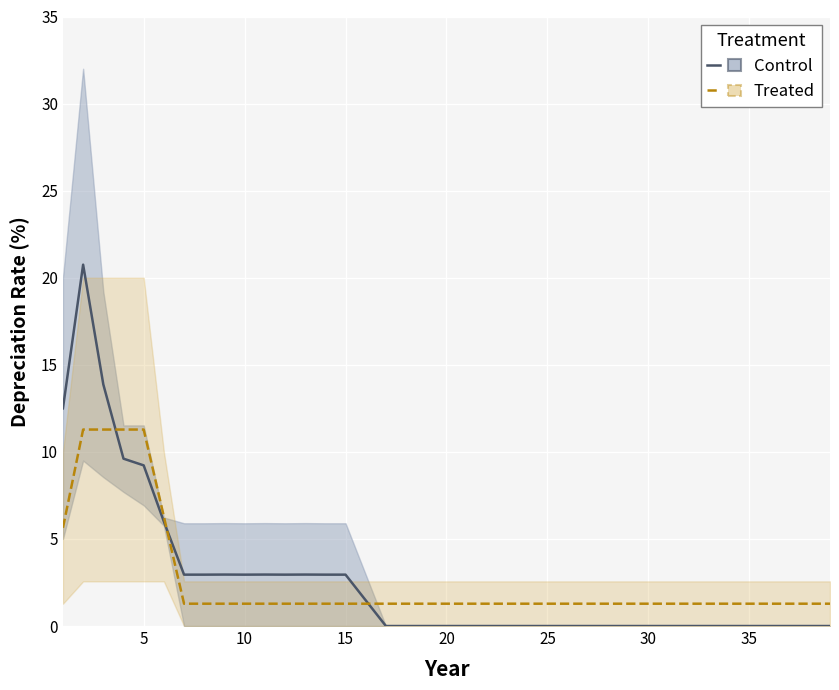

Rank the series by their maximum value, from lowest to highest.

Treated, Control